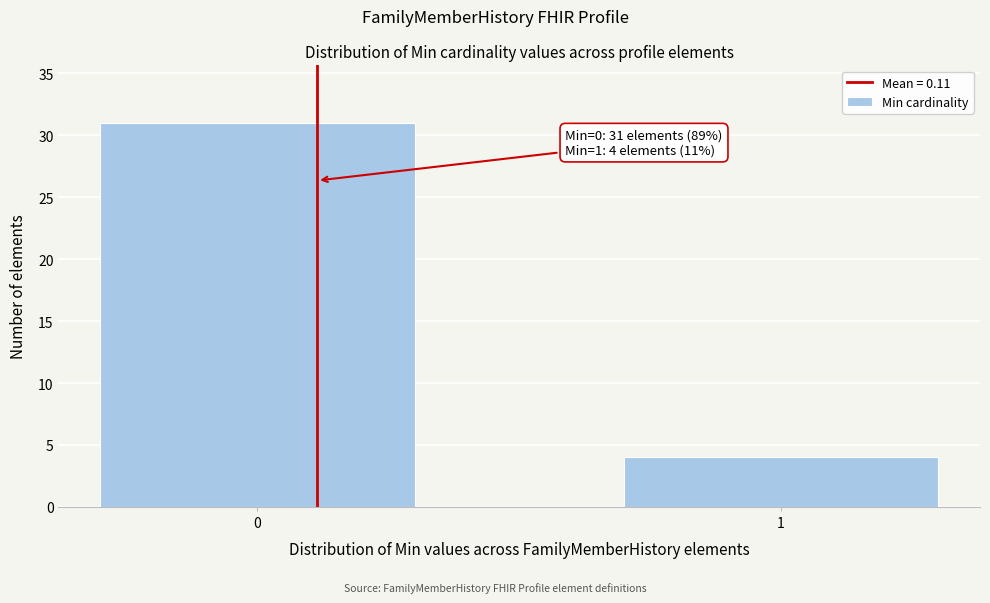

Reading left to right, what are all the values shown in this chart?

0=31	1=4